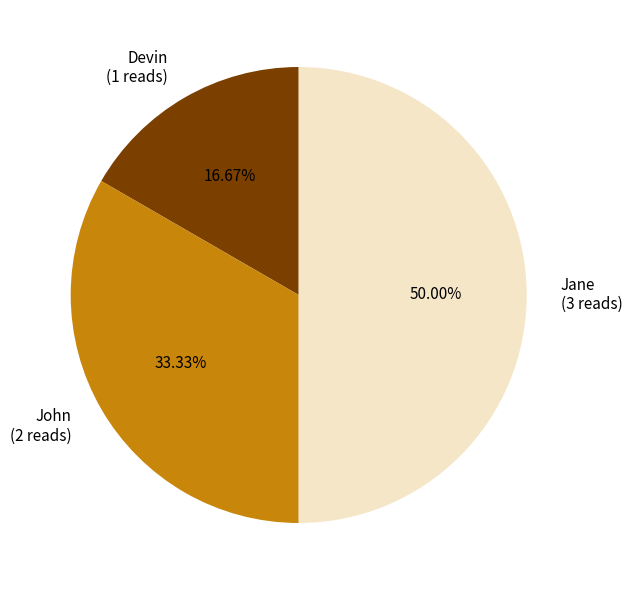

To the nearest percent, what portion does Devin represent?

17%